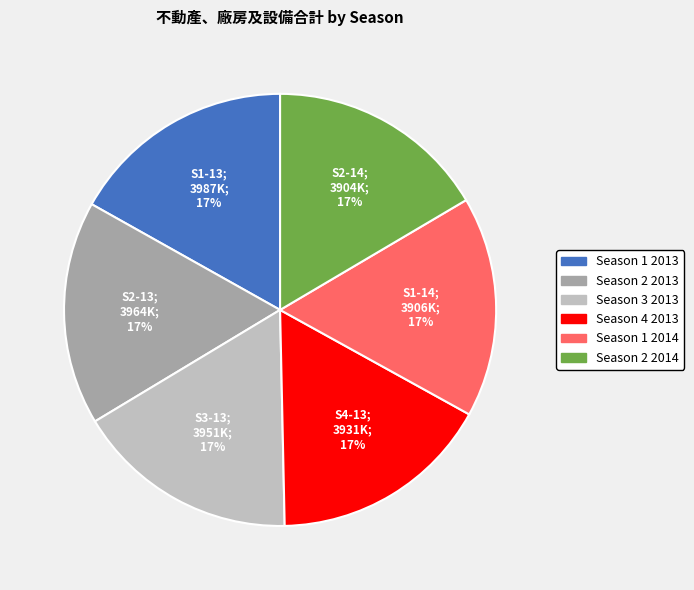

What is the ratio of the value at Season 2 2014 to the value at Season 4 2013?

1.0